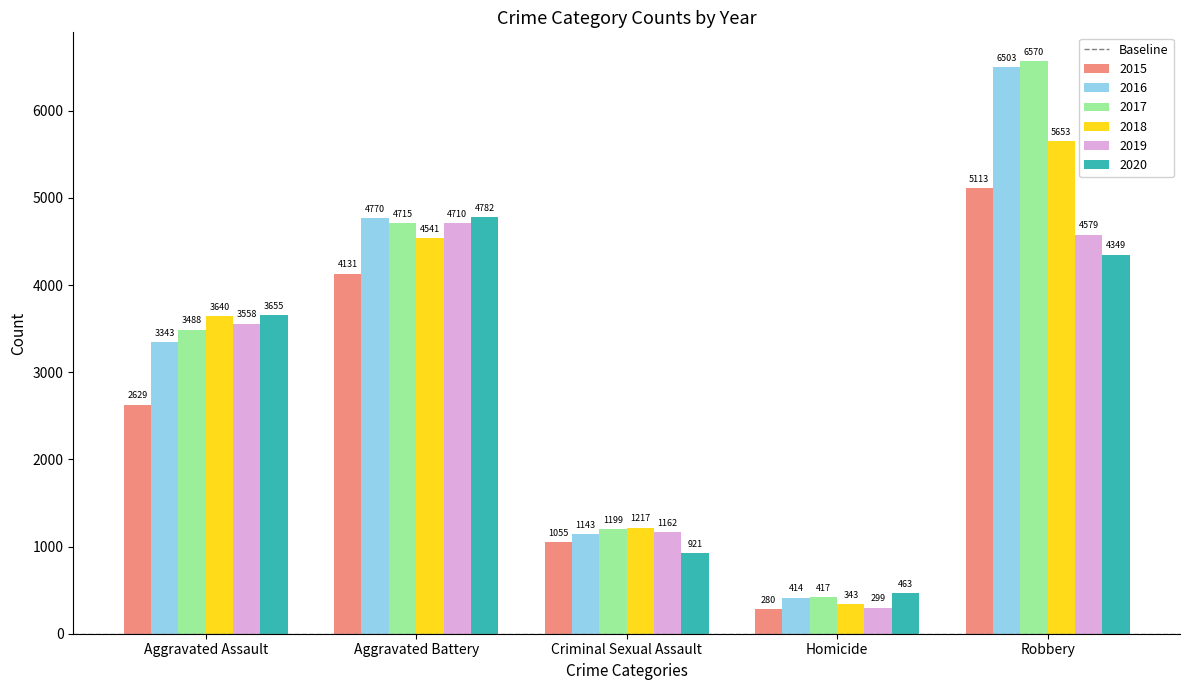

Rank the categories by 2016 value from highest to lowest.

Robbery, Aggravated Battery, Aggravated Assault, Criminal Sexual Assault, Homicide